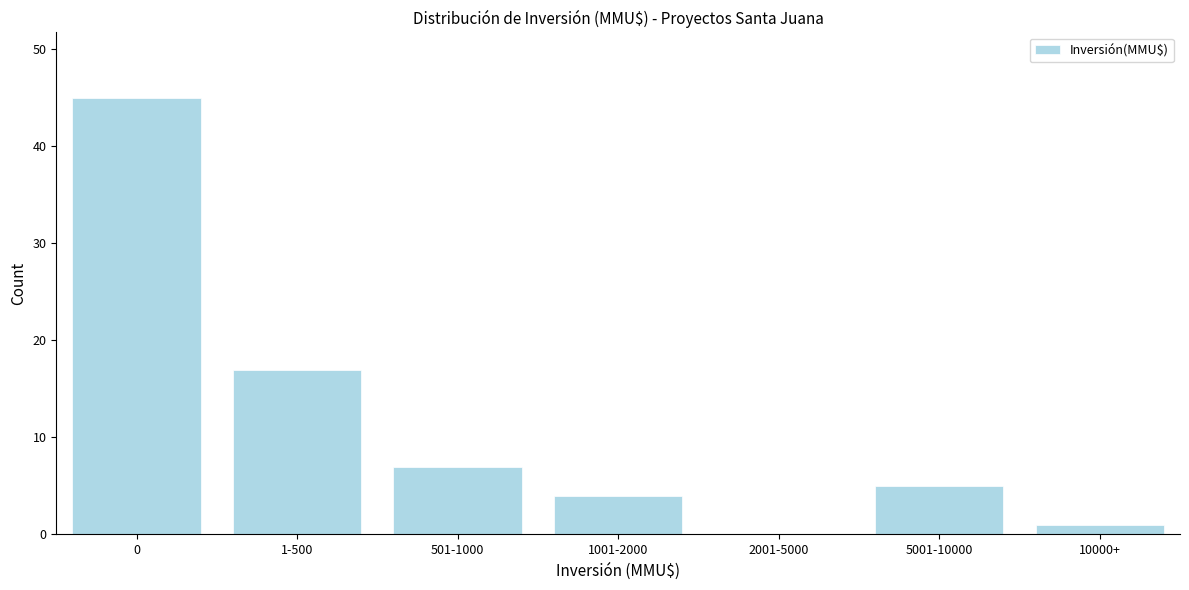

Reading left to right, list all the values displayed in this chart.

0=45	1-500=17	501-1000=7	1001-2000=4	2001-5000=0	5001-10000=5	10000+=1